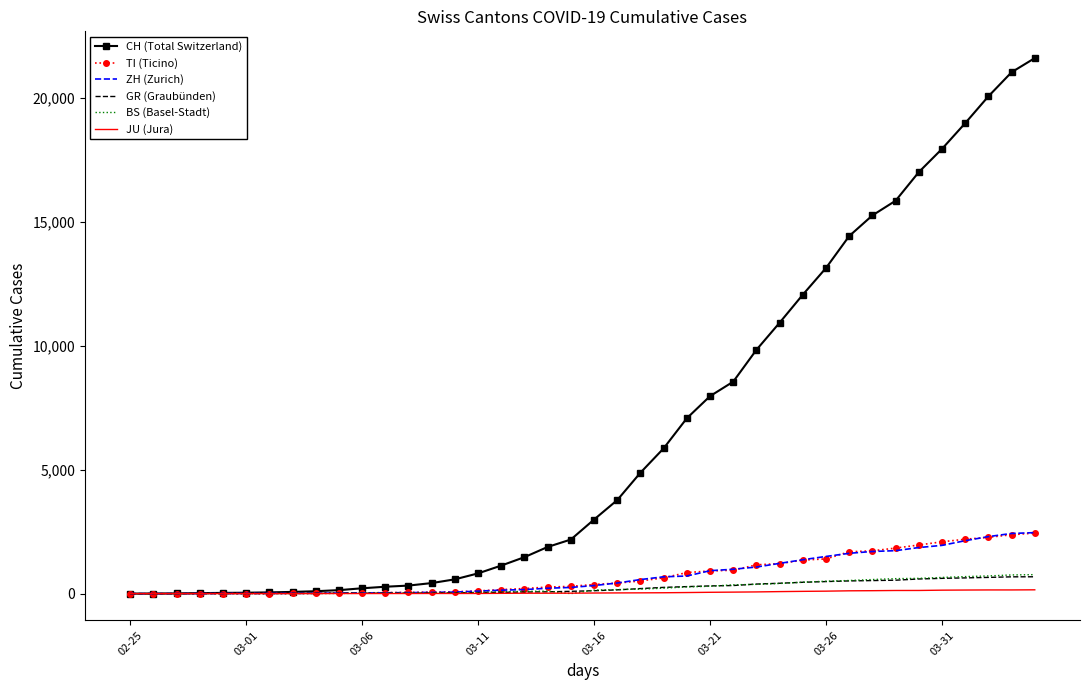

Which series has the largest total across all categories?

CH (Total Switzerland)